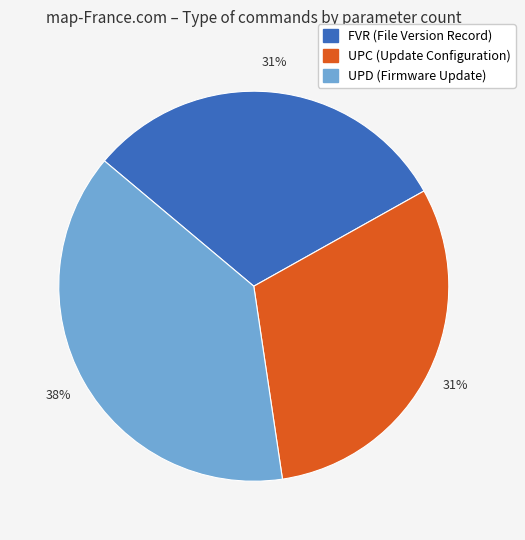

What percentage is the UPD (Firmware Update) slice, to the nearest percent?

38%